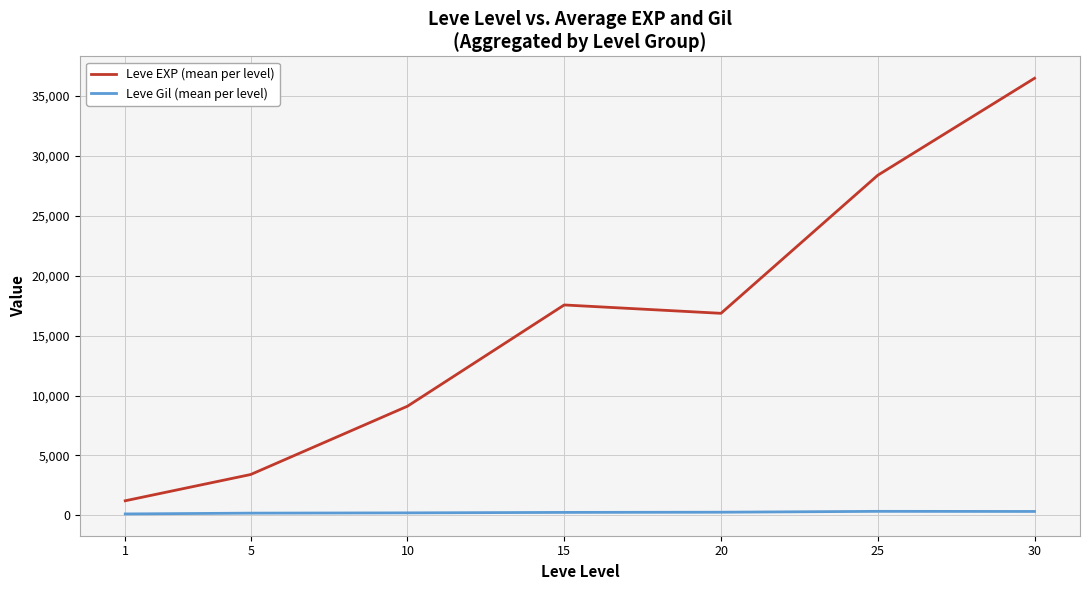

True or false: Leve EXP (mean per level) and Leve Gil (mean per level) cross at least once.

False